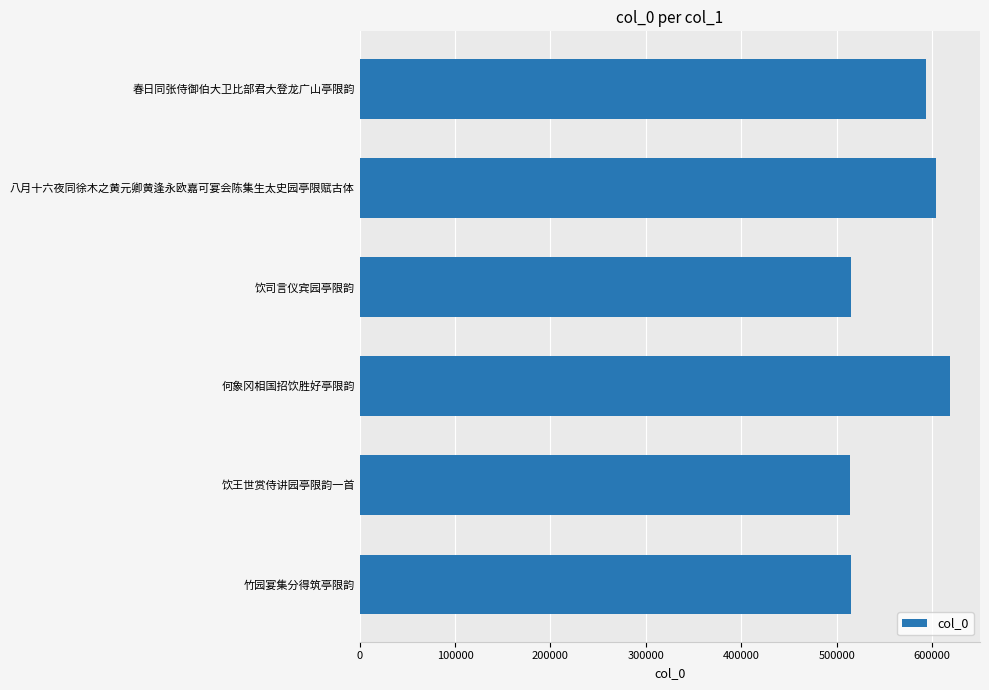

True or false: the data shows 211542 at 八月十六夜同徐木之黄元卿黄逢永欧嘉可宴会陈集生太史园亭限赋古体.

False